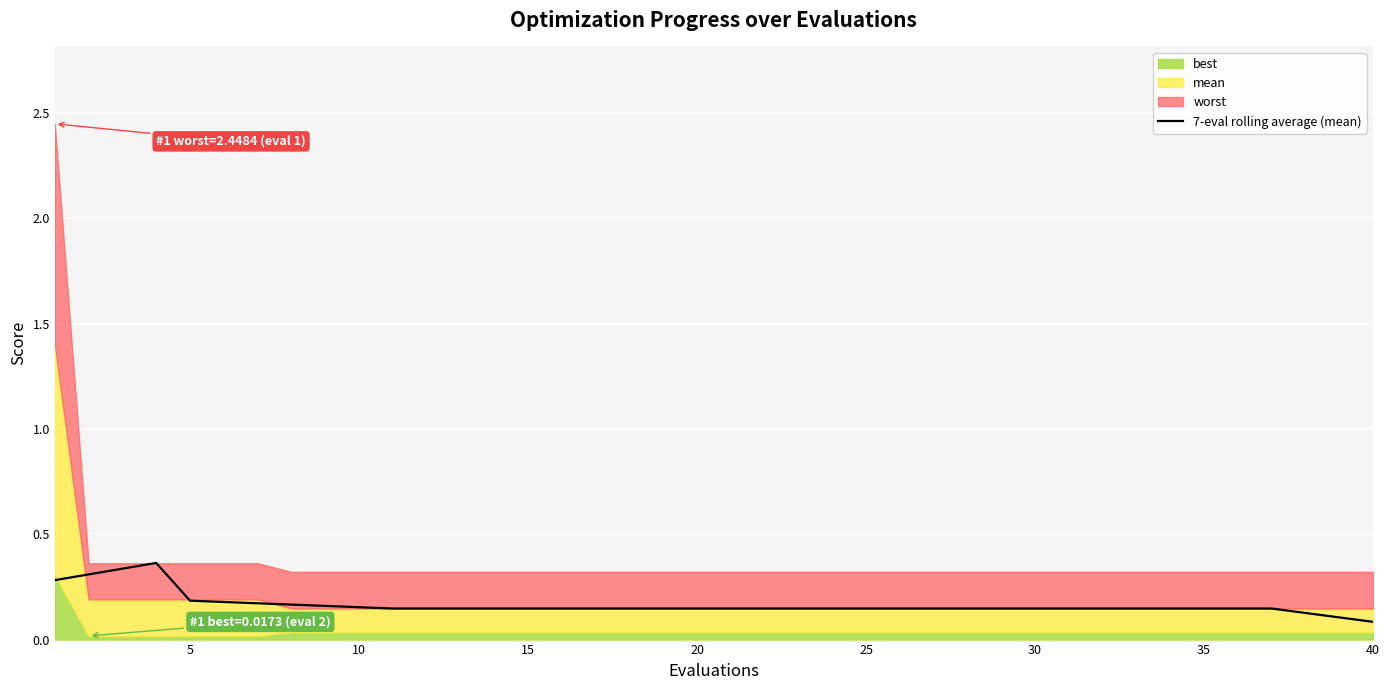

Is it true that the value at 22 is 0.1?

False